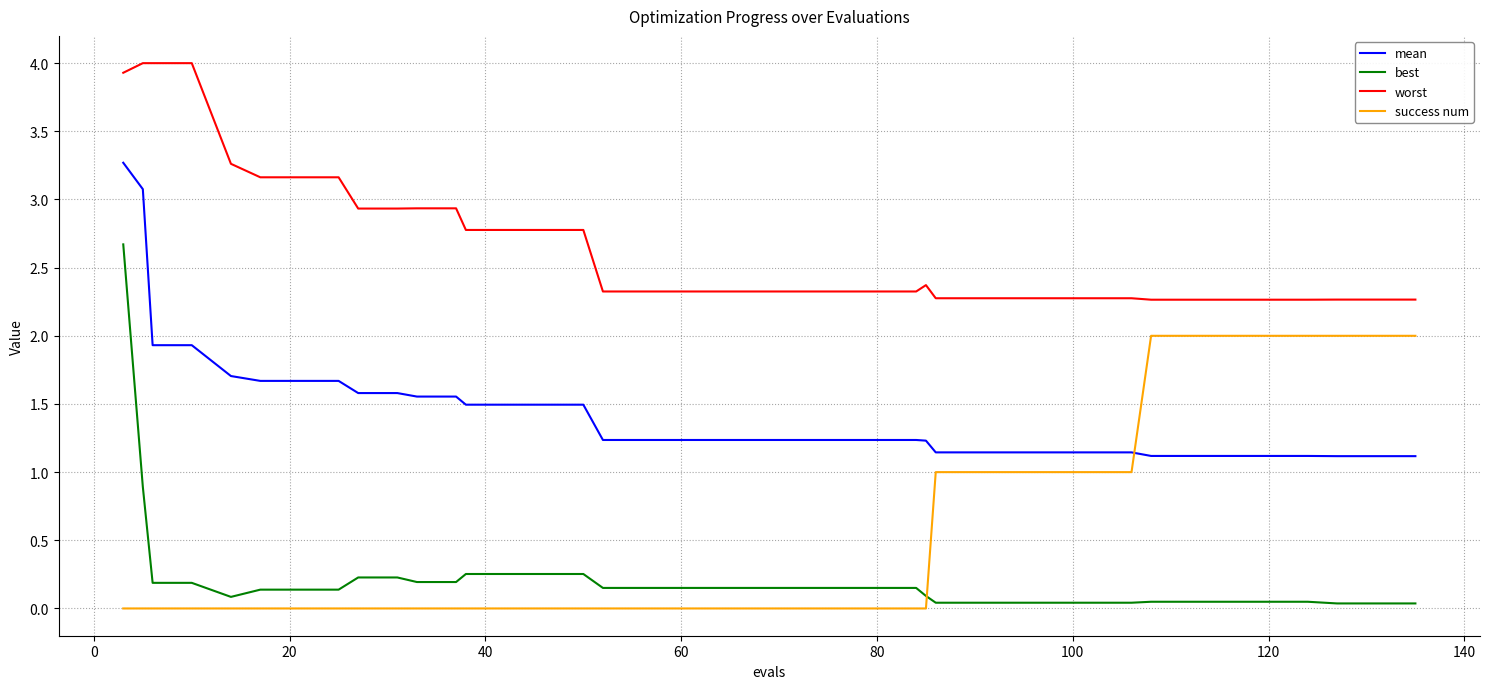

At how many categories does at least one series exceed 3?

8